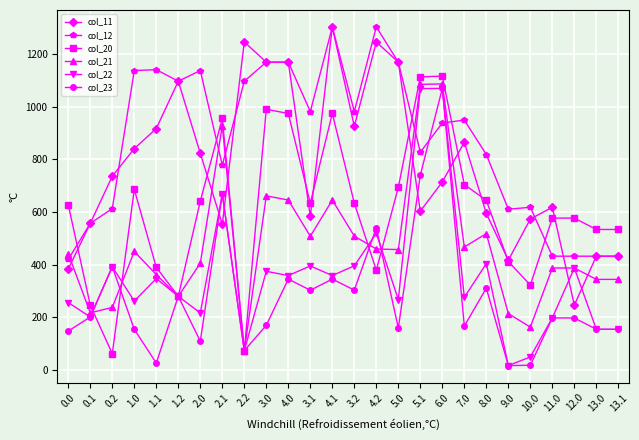

Count the number of data series in this chart.

6